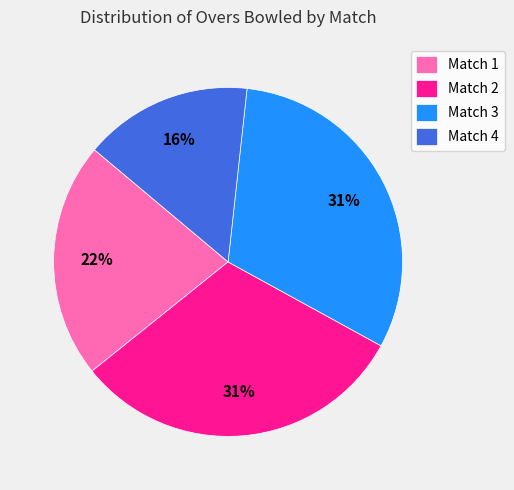

Which slice is the smallest?

Match 4